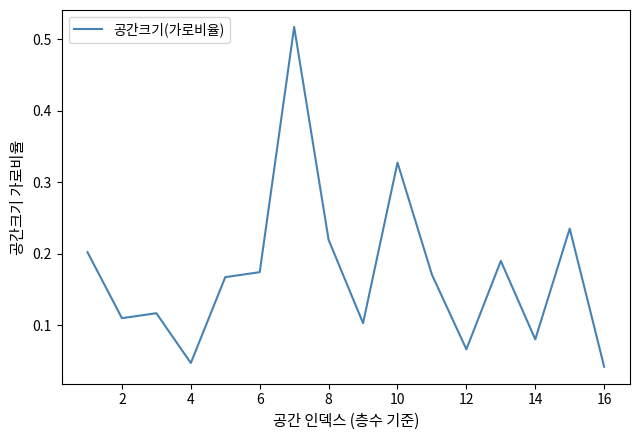

How many lines are shown in the chart?

1